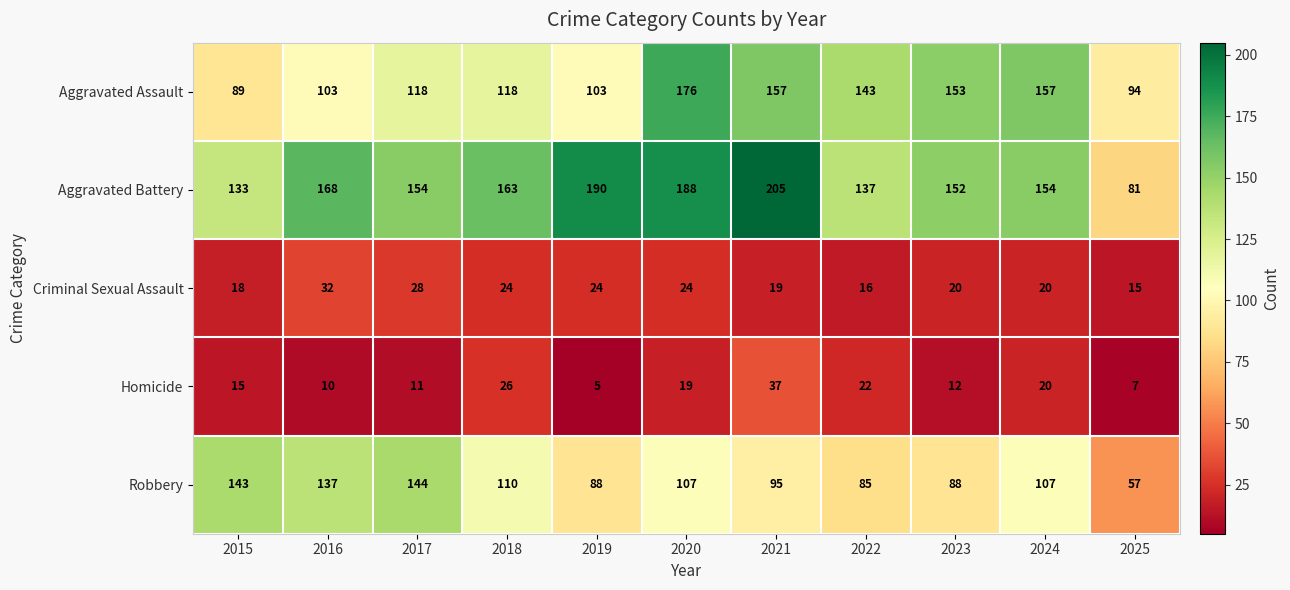

What is the difference between the highest and lowest values at 2019?

185